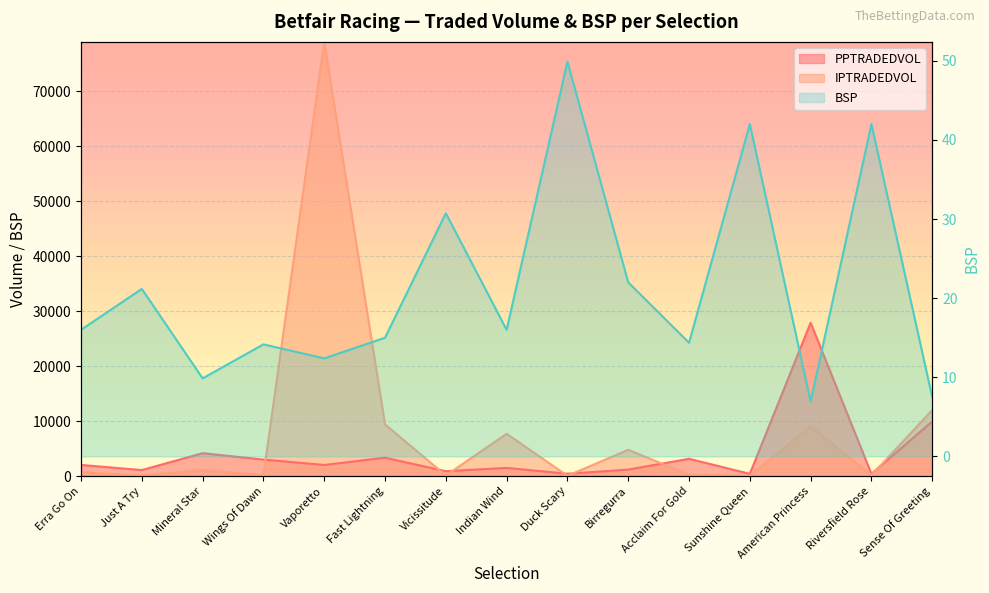

What is the sum of the IPTRADEDVOL values at Just A Try and Vaporetto?

79060.8